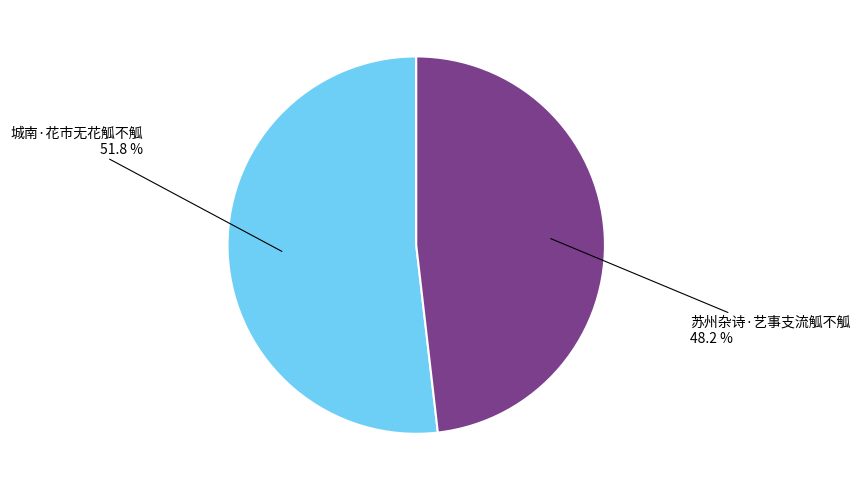

Rank the categories by value from highest to lowest.

城南·花市无花觚不觚, 苏州杂诗·艺事支流觚不觚